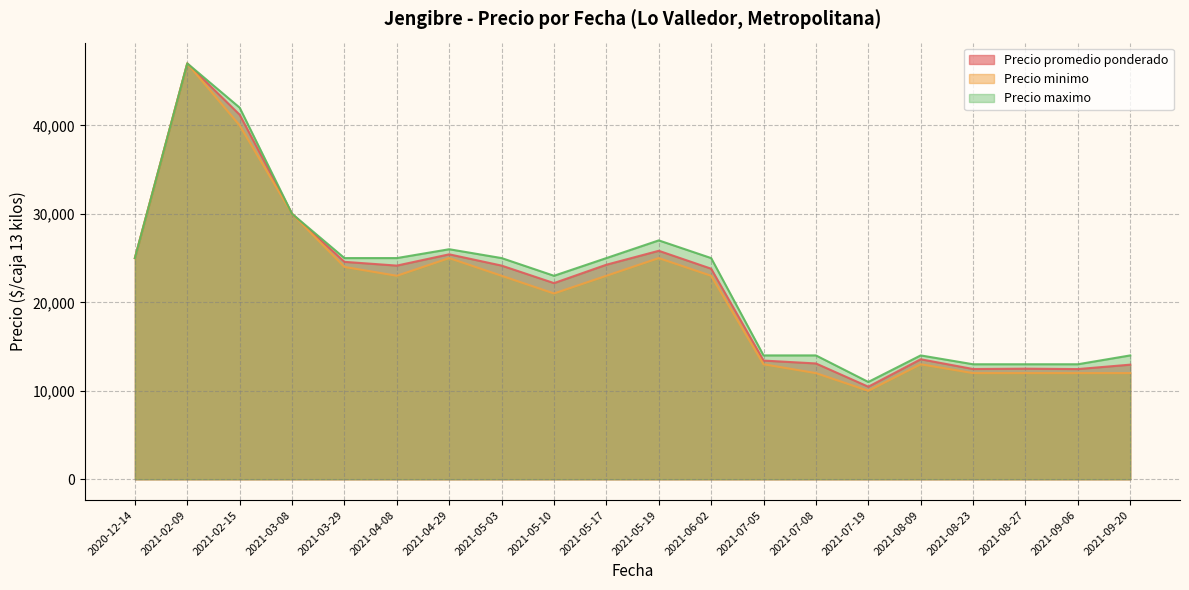

How many lines are shown in the chart?

3